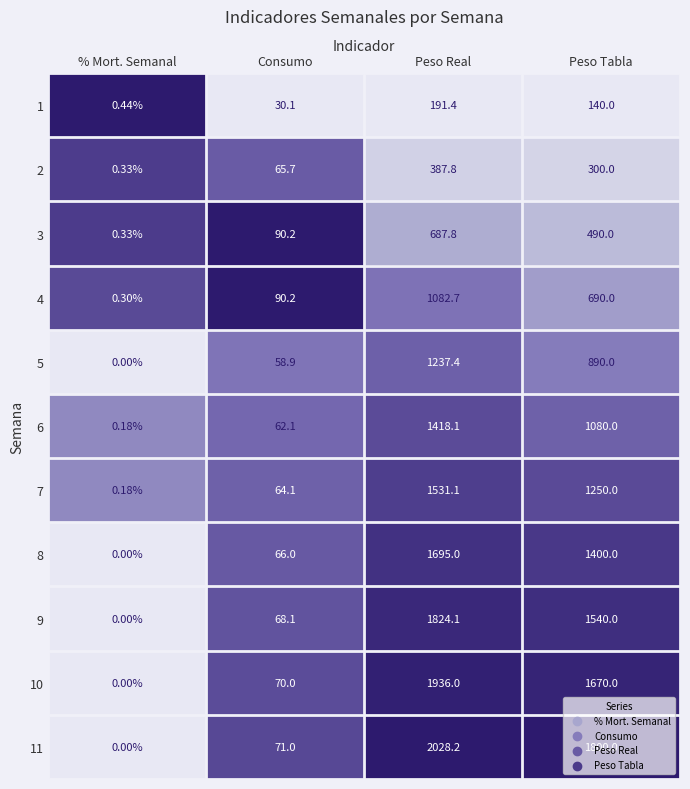

At which category is the sum across all series the highest?

Peso Real